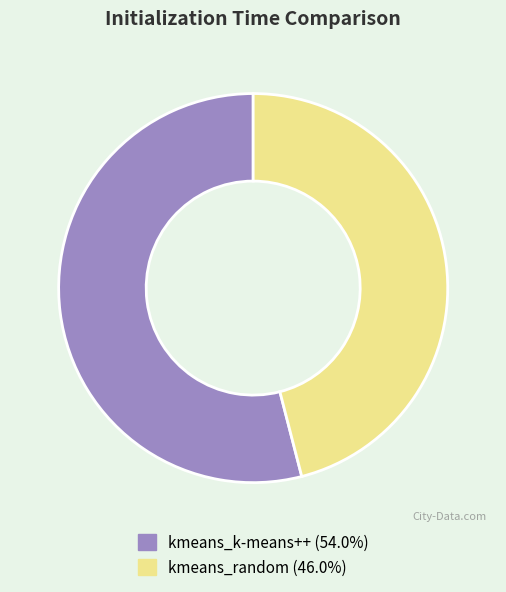

Does kmeans_k-means++ account for over 50% of the chart?

Yes